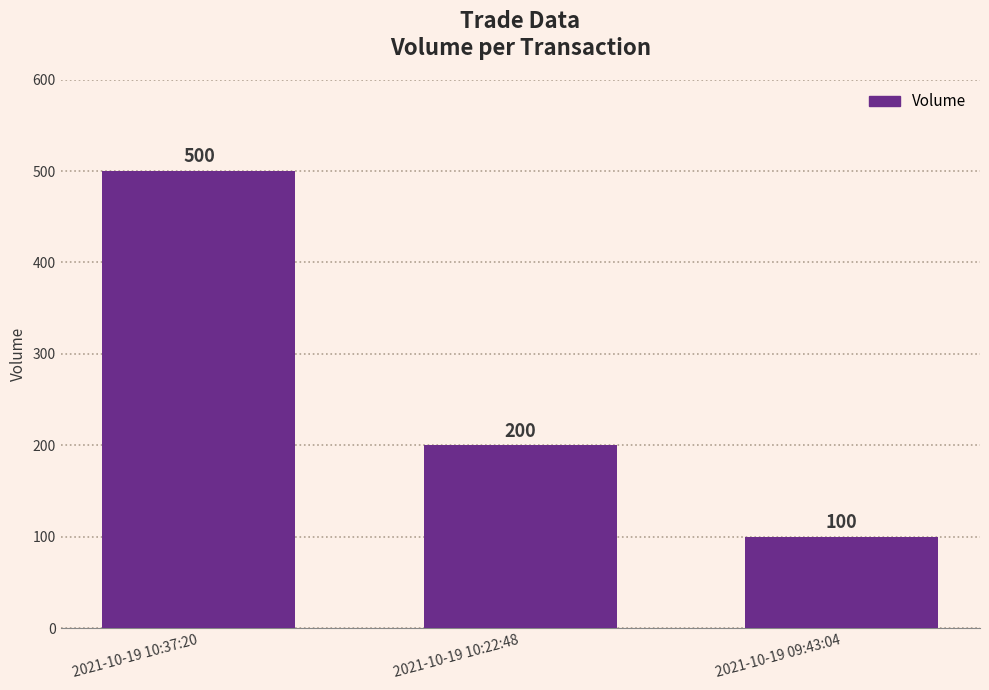

Rank the categories by value from highest to lowest.

2021-10-19 10:37:20, 2021-10-19 10:22:48, 2021-10-19 09:43:04